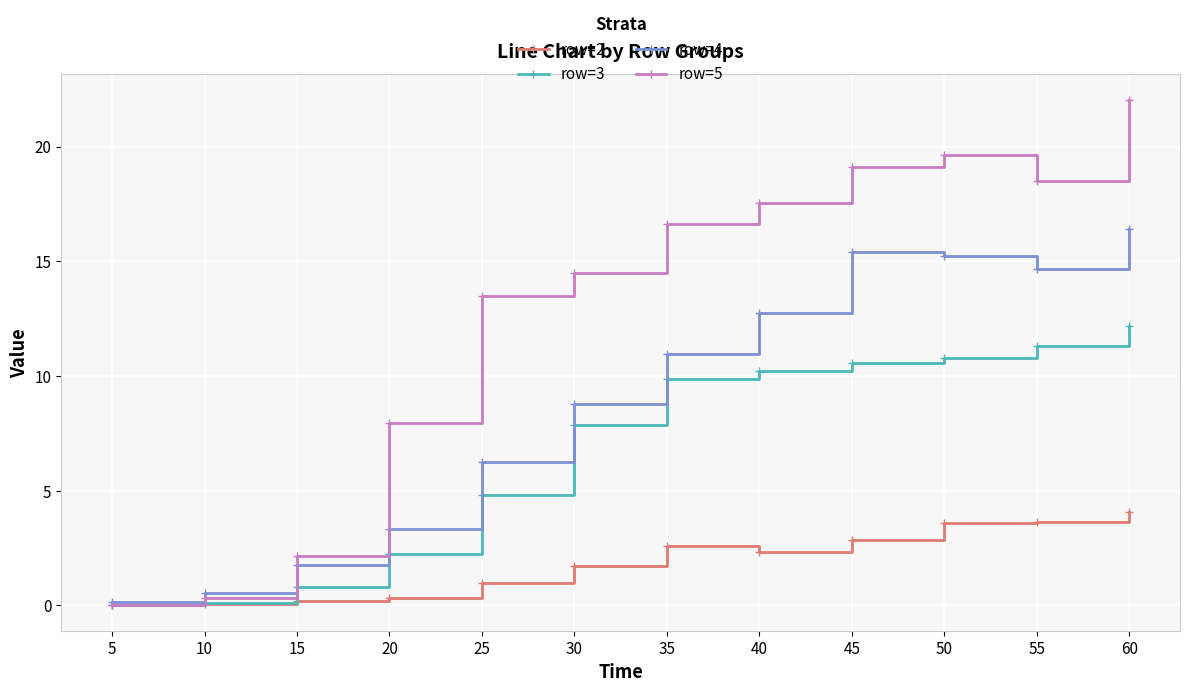

List the series in order of their peak value, lowest first.

row=2, row=3, row=4, row=5